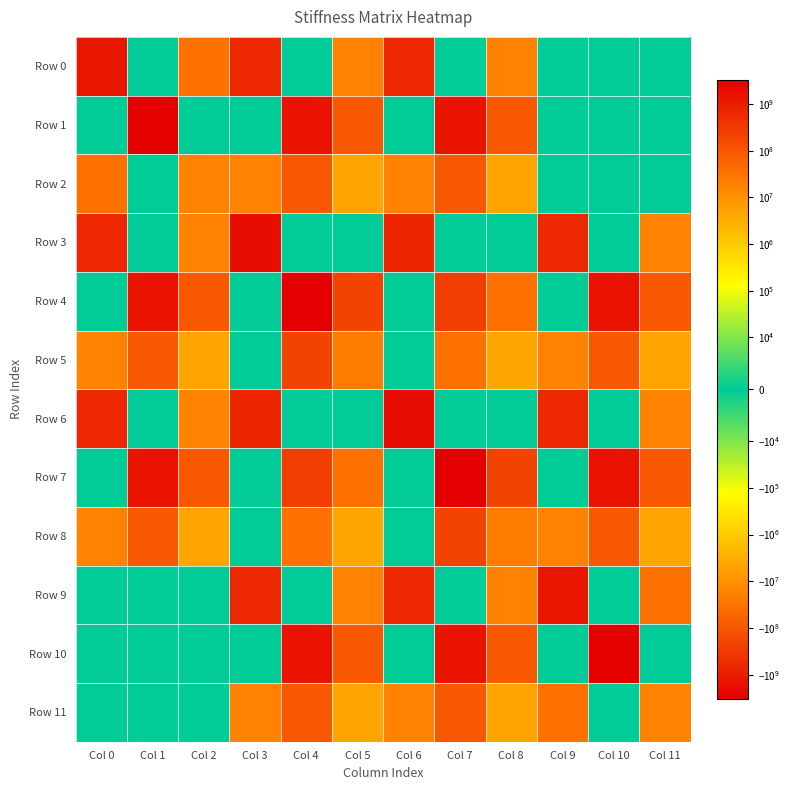

What is the difference between the highest and lowest values at Col 11?

187500000.0